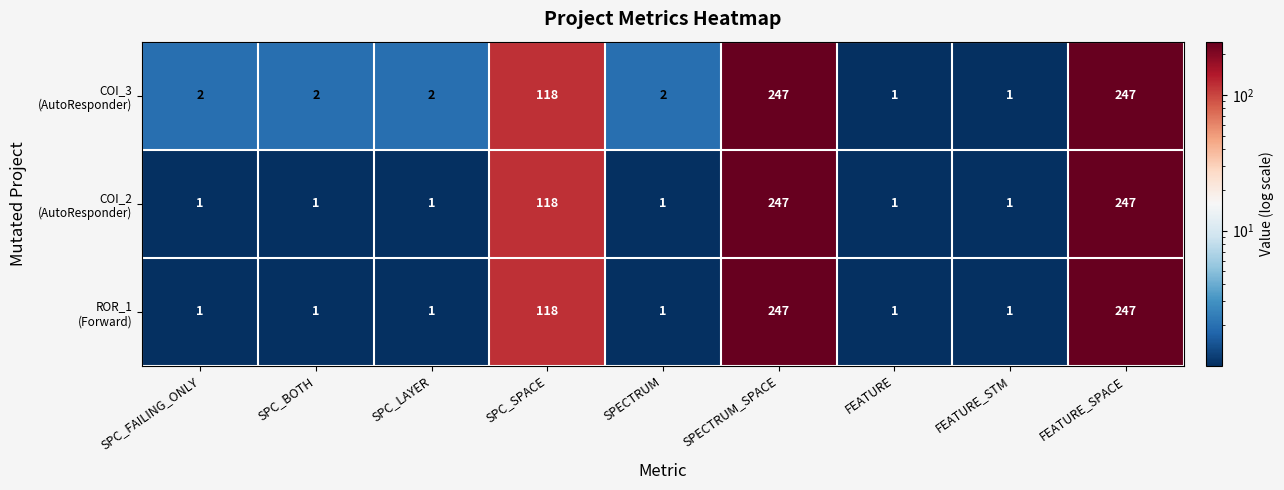

What is the maximum value shown in the chart?

247